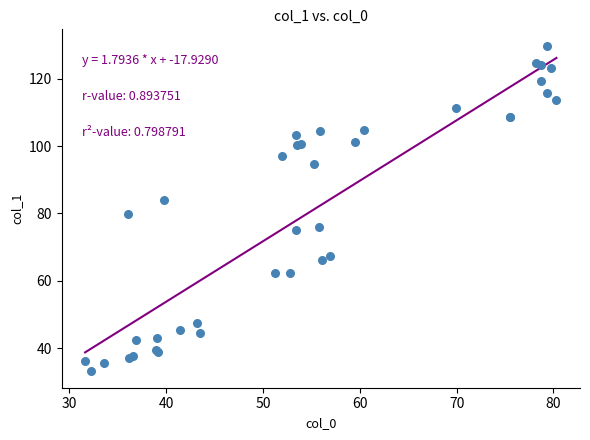

What Y value in the scatter plot is closest to 81?

79.9